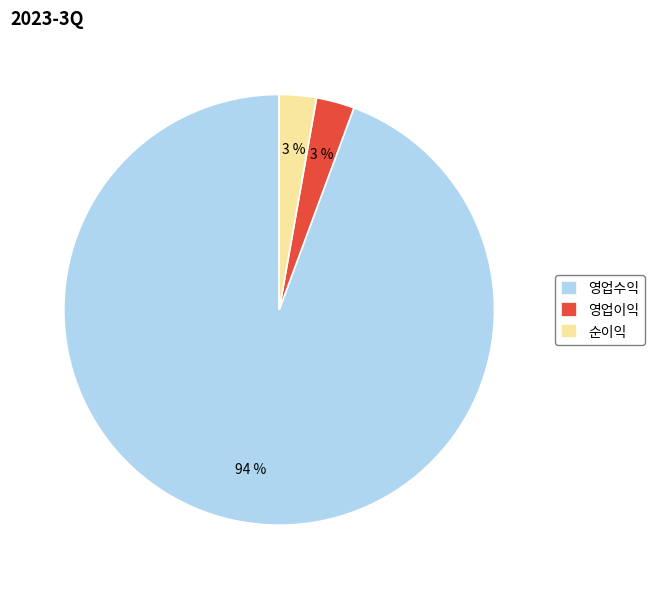

Do 순이익 and 영업수익 together represent more than half of the pie?

Yes